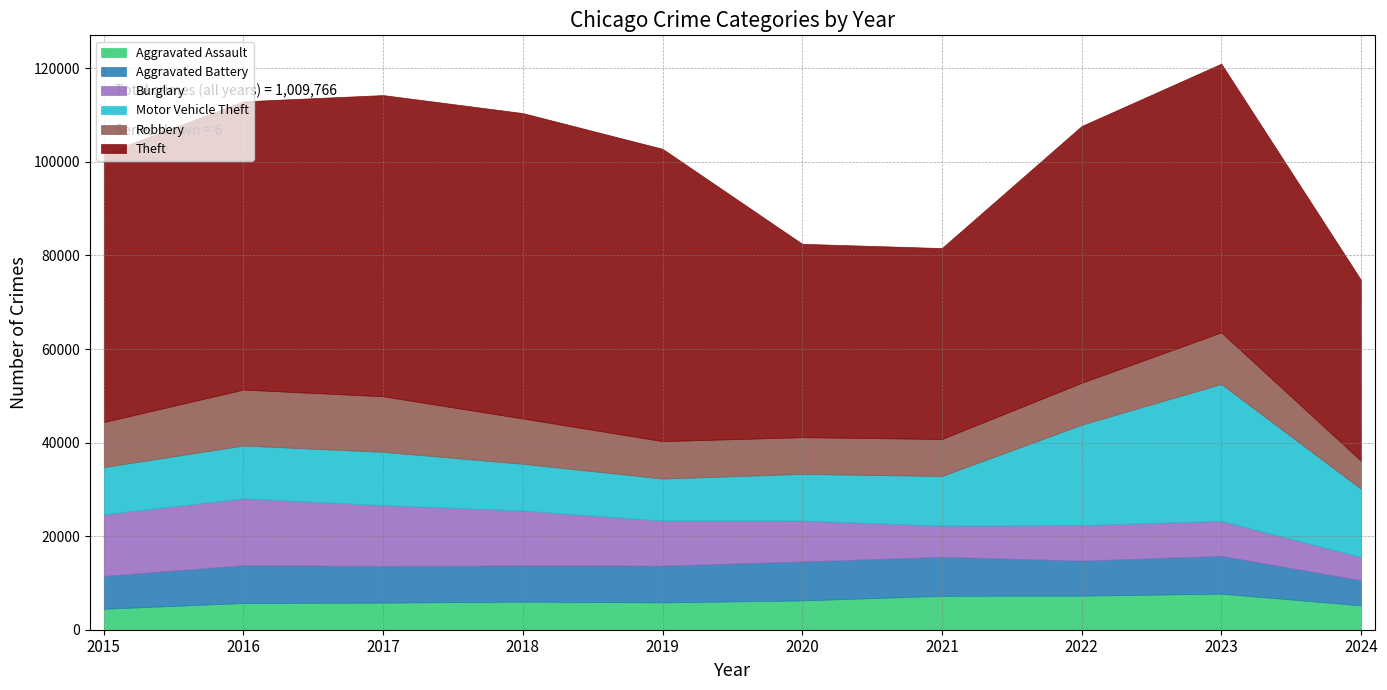

The value of Burglary at 2015 is 13184. True or false?

True